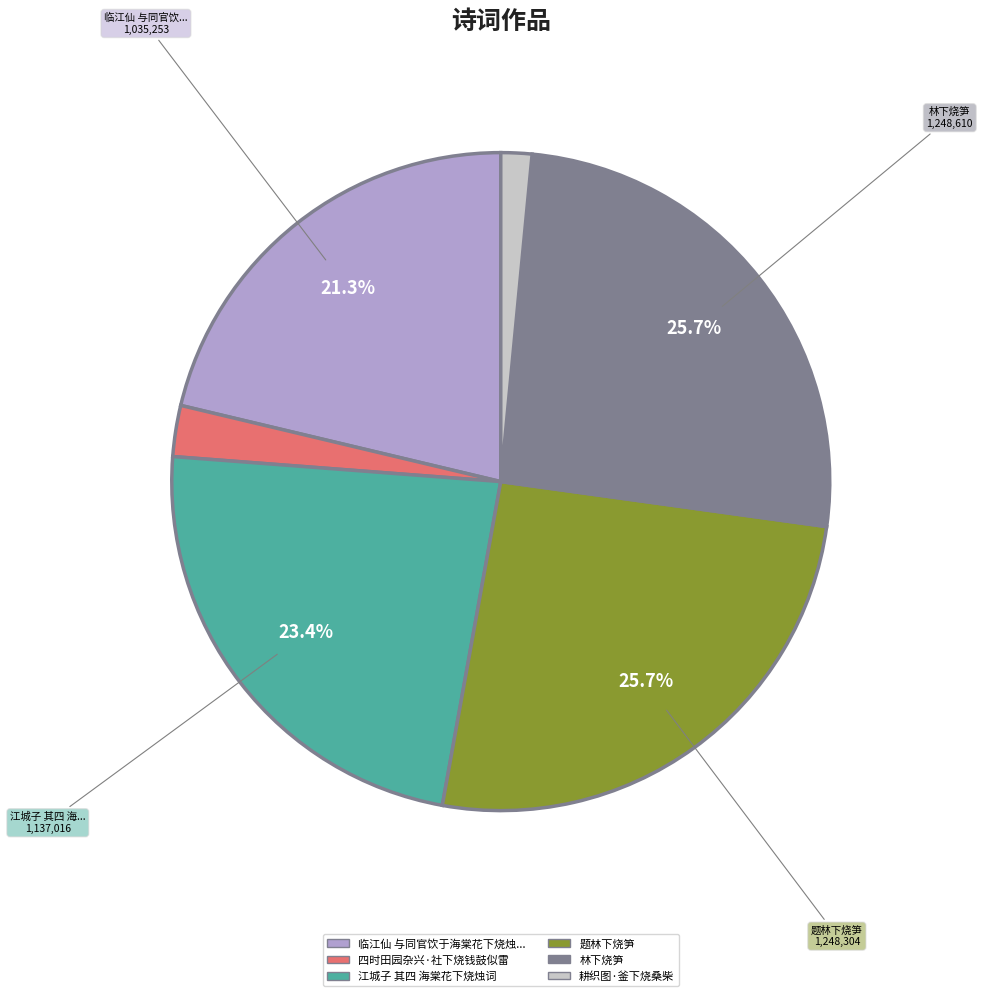

Is there a majority slice in this chart?

No